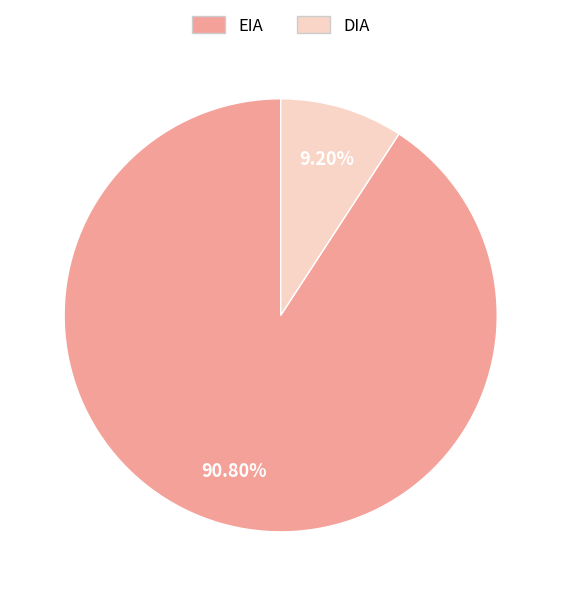

Count the number of slices in the pie.

2